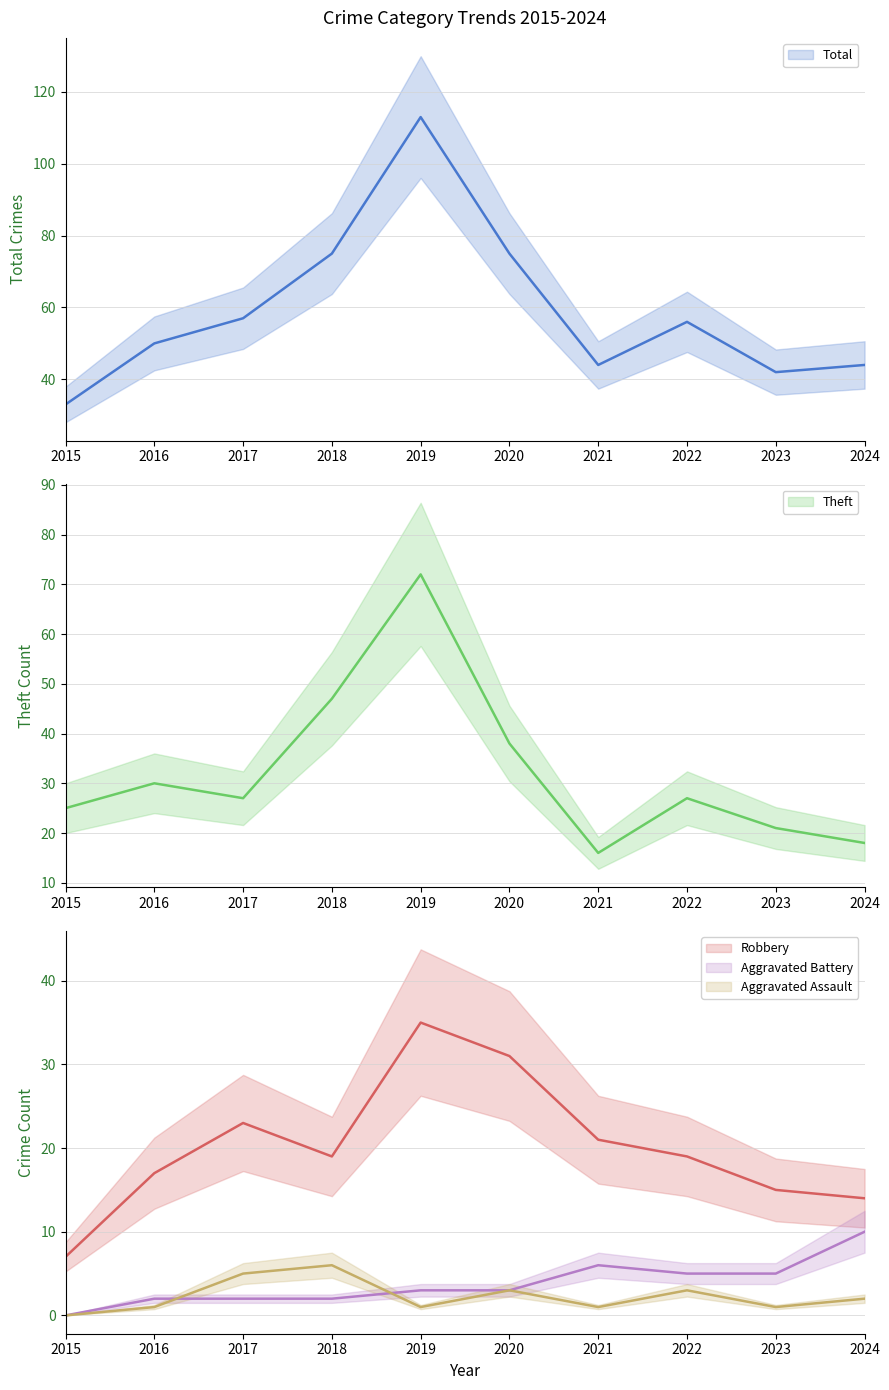

What is the sum of the Aggravated Battery values at 2016 and 2019?

5